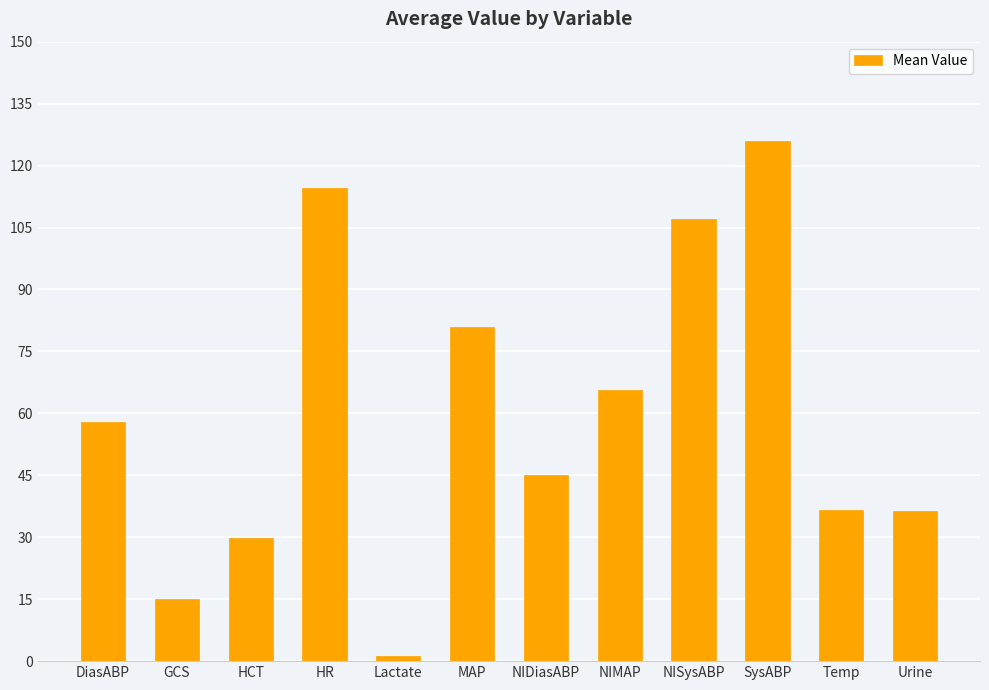

How many distinct data groups are displayed?

1